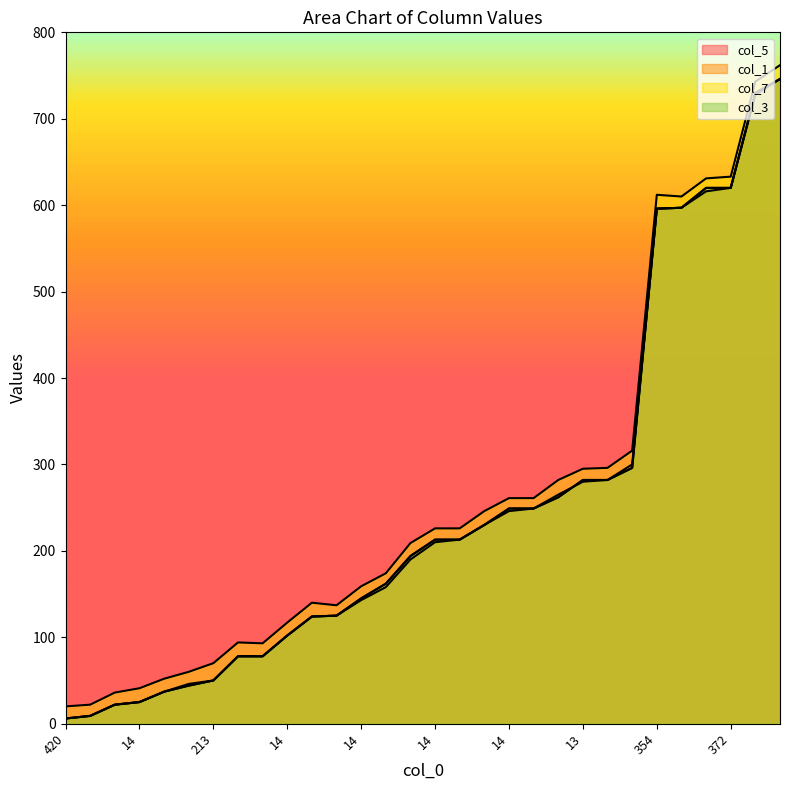

What is the value of the col_7 point at the 1st from the left?

20